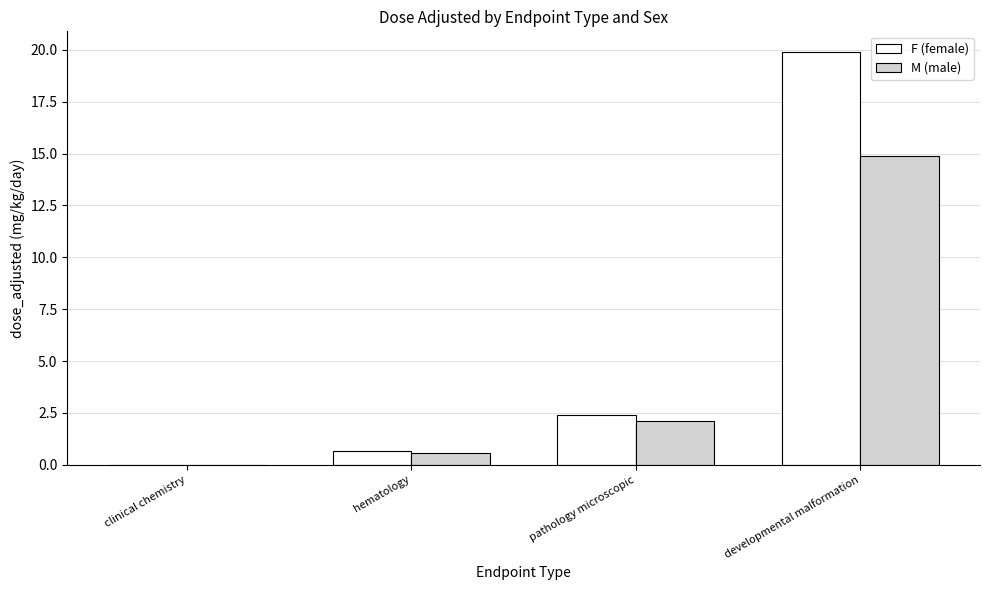

What is the sum of the M (male) values at hematology and pathology microscopic?

2.7